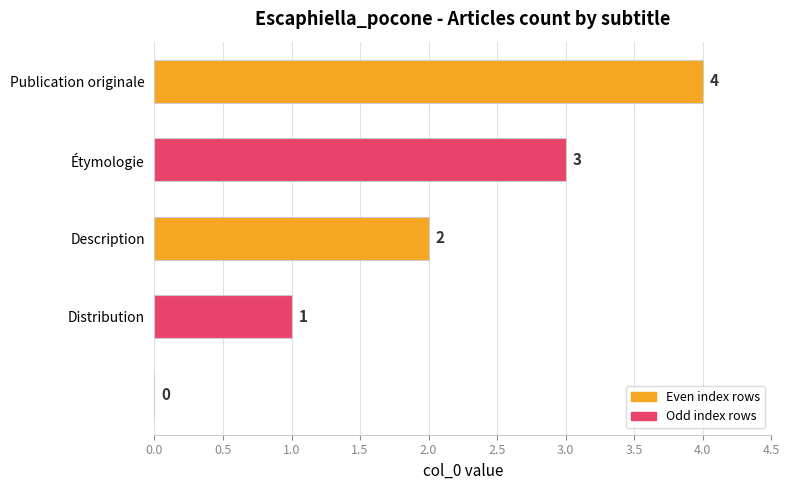

What is the maximum value shown in the chart?

4